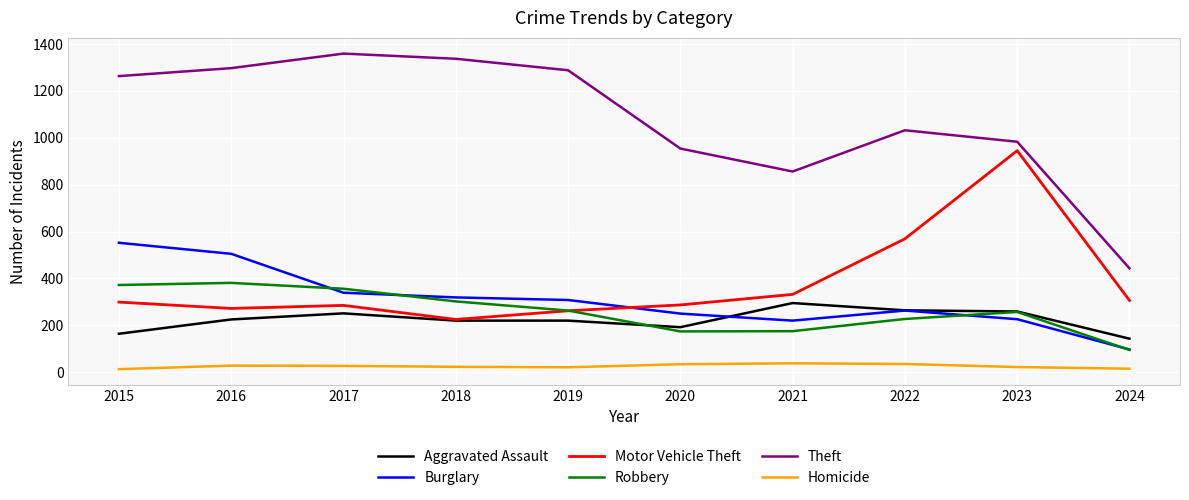

Rank the series by their maximum value, from lowest to highest.

Homicide, Aggravated Assault, Robbery, Burglary, Motor Vehicle Theft, Theft